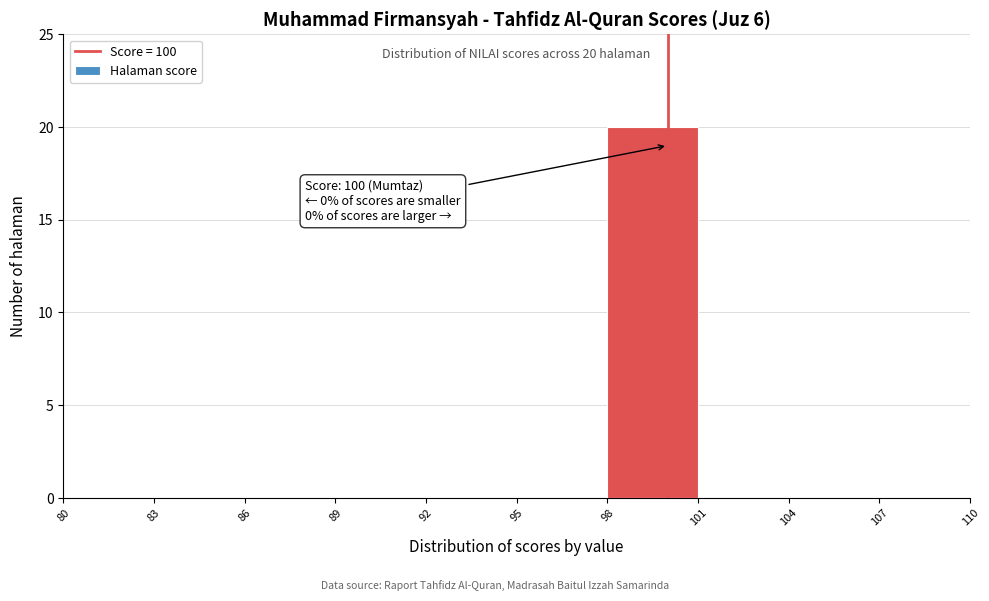

Which range on the x-axis has the tallest bar?

98 to 101